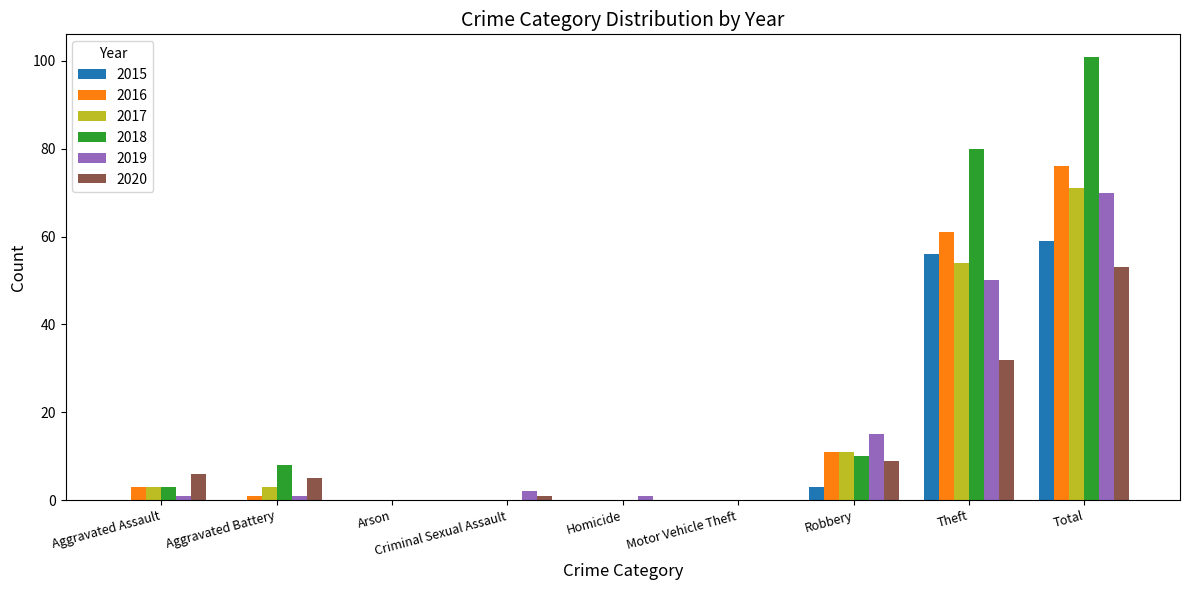

Is it true that 2020 equals 5 at Aggravated Battery?

True